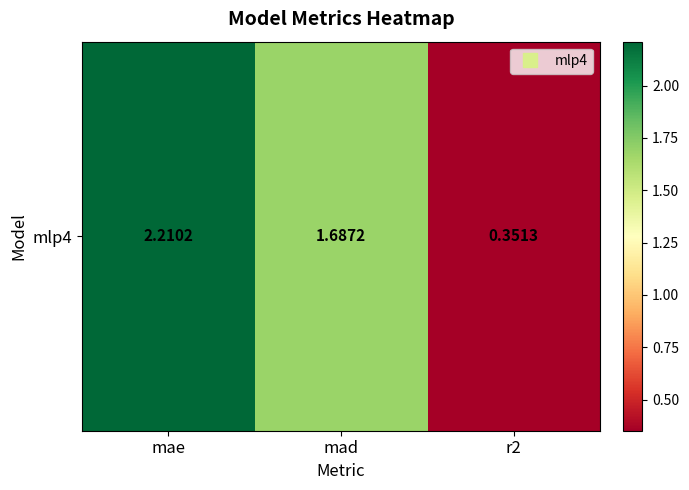

What is the difference between the maximum and minimum values?

1.9